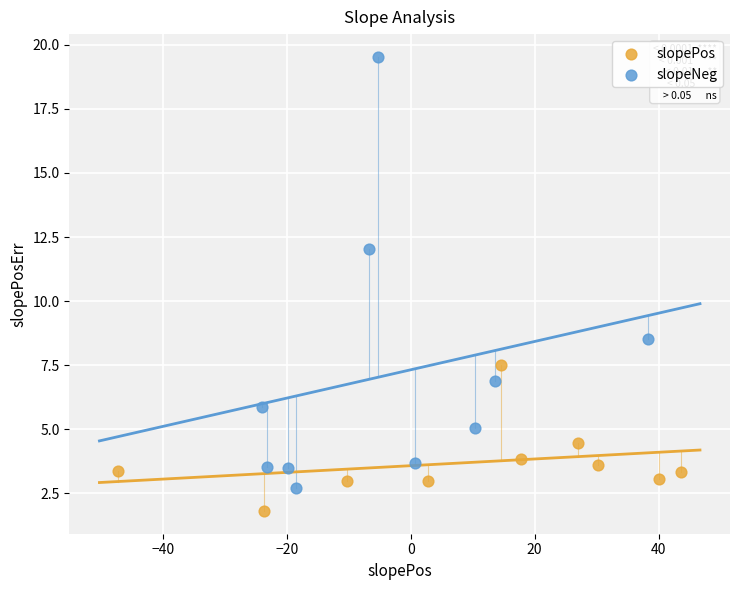

Which series reaches the minimum Y coordinate?

slopePos